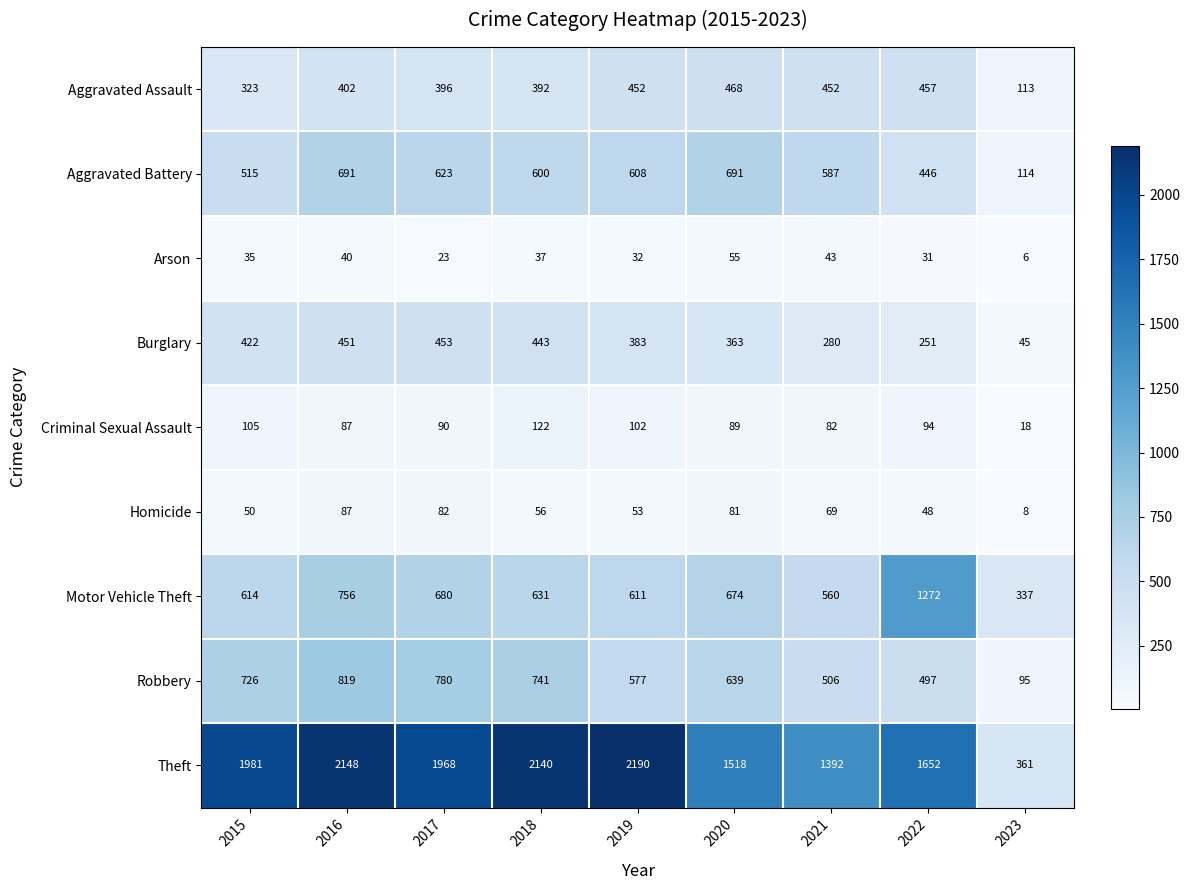

Which series has the largest total across all categories?

Theft